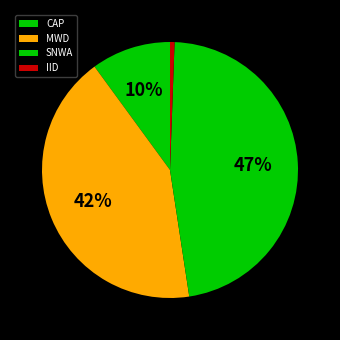

How many slices are in this pie chart?

4